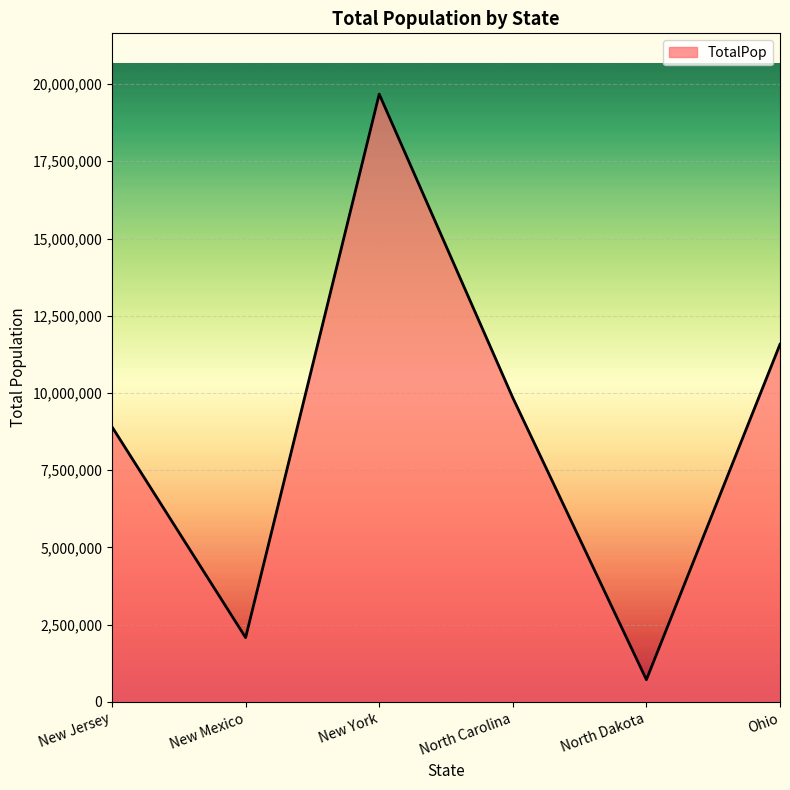

List the labels in order of value, largest first.

New York, Ohio, North Carolina, New Jersey, New Mexico, North Dakota